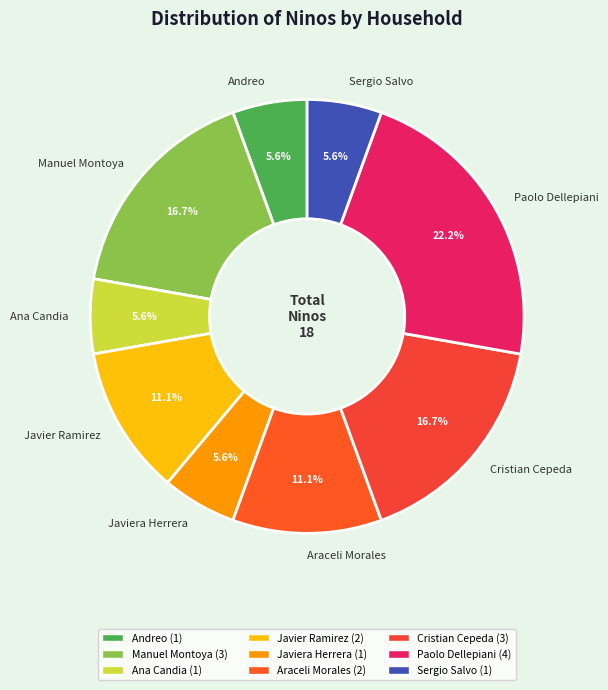

How many slices are in this pie chart?

9